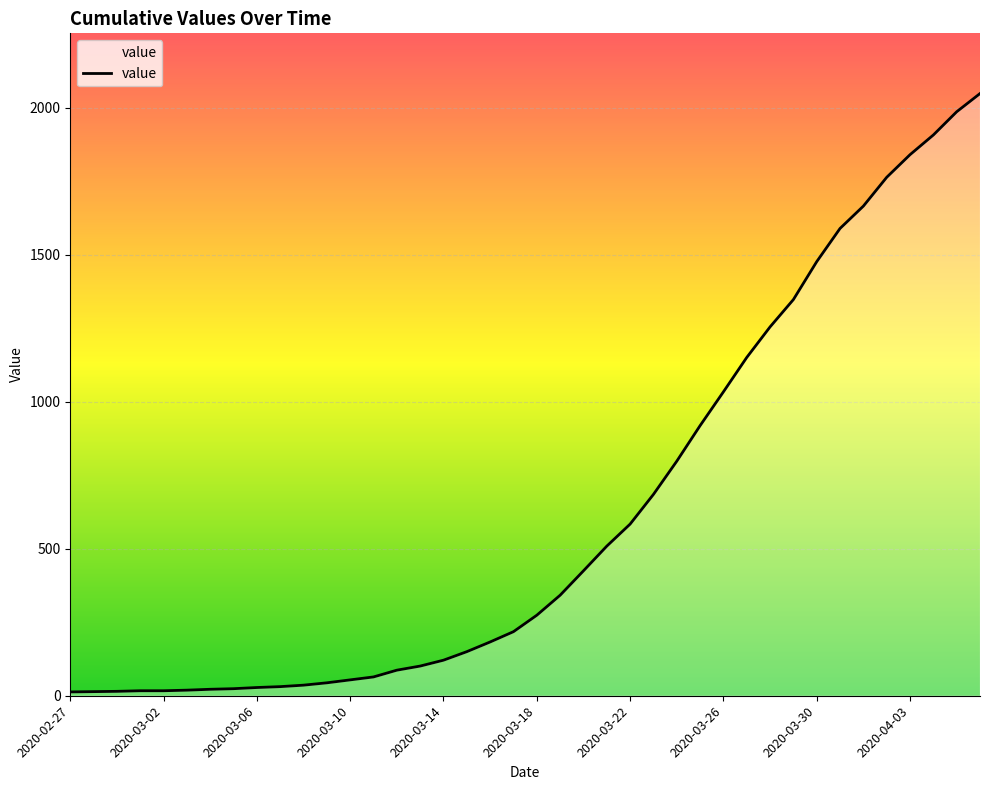

What is the difference between the maximum and minimum values?

2036